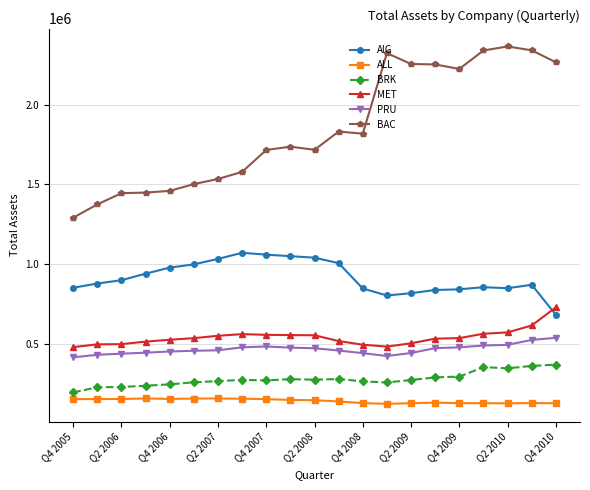

What is the difference between the second highest and second lowest values in the PRU series?

100839